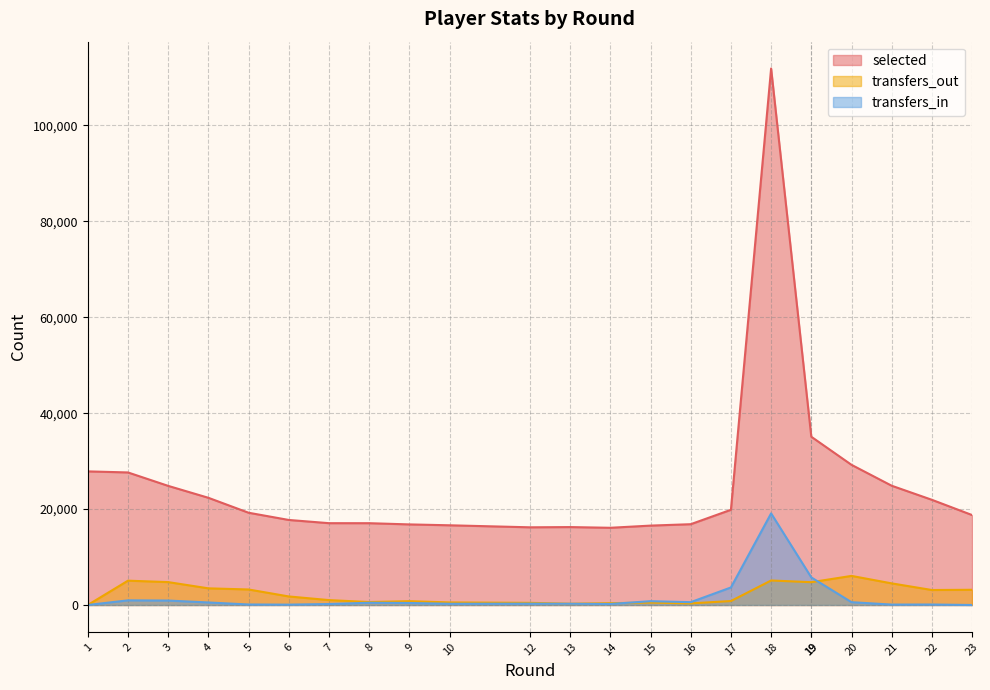

Rank the series at 4 from highest to lowest value.

selected, transfers_out, transfers_in